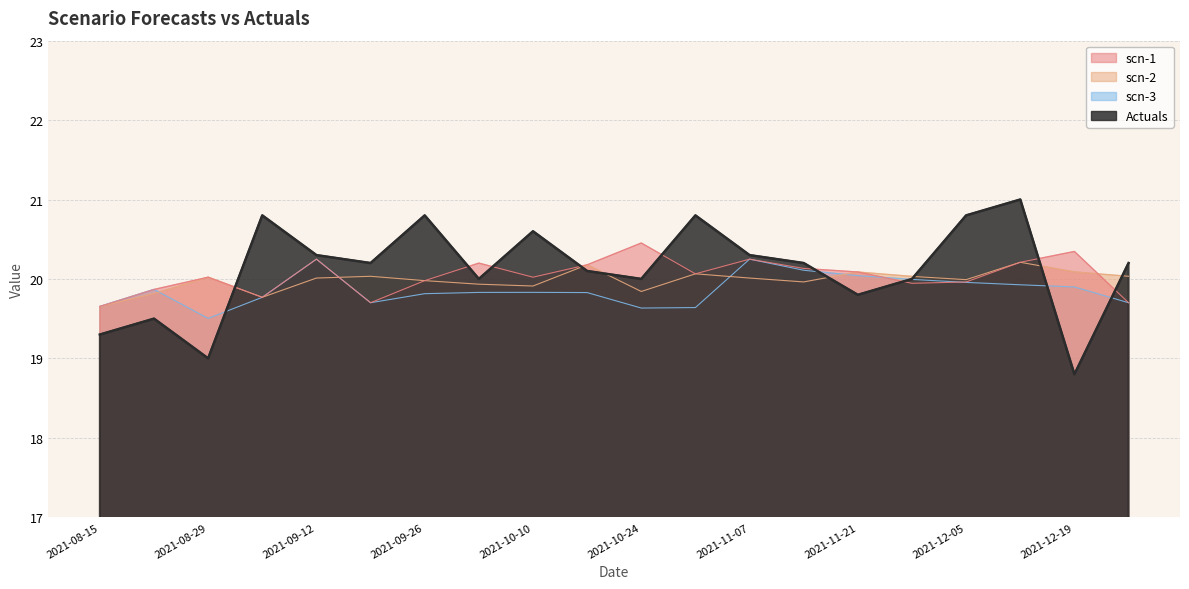

At which category is the sum across all series the highest?

2021-12-12